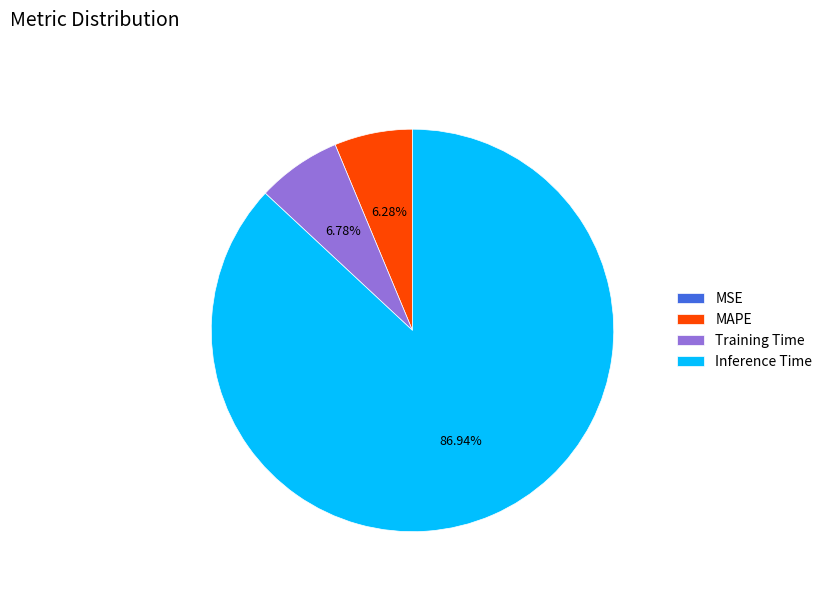

What is the ratio of the value at Inference Time to the value at MAPE?

13.8